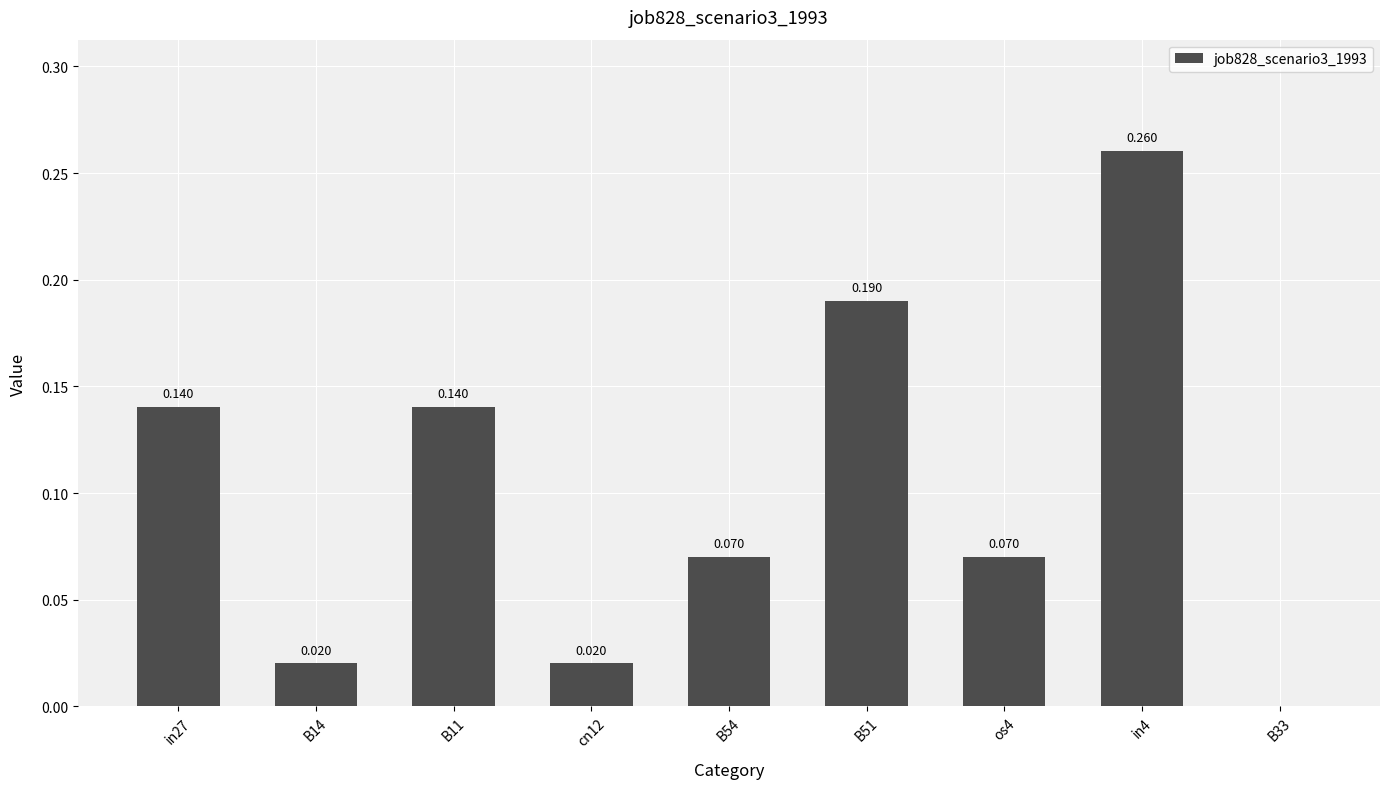

Where is the data nearest to the value 0?

B33